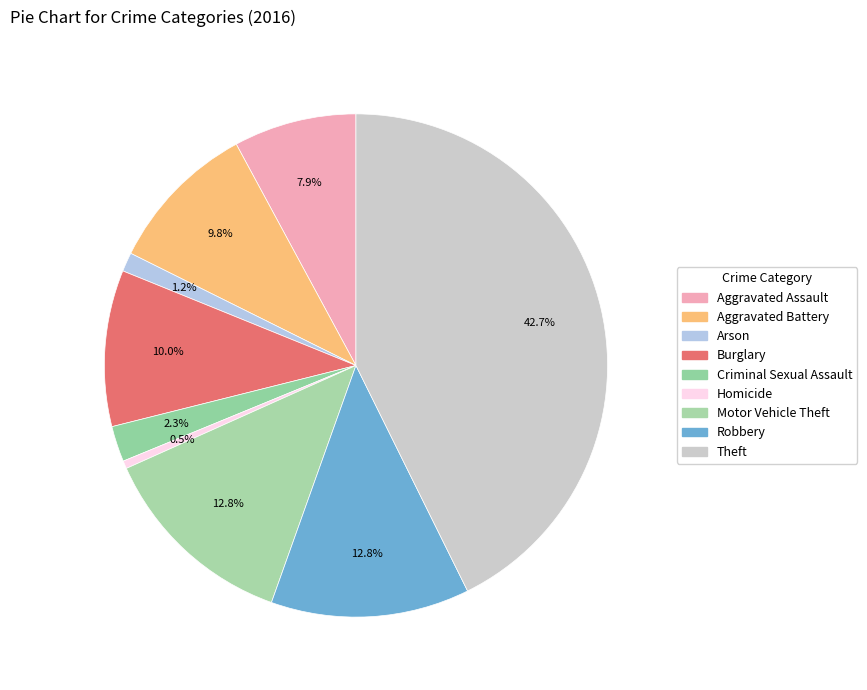

Rank the categories by value from lowest to highest.

Homicide, Arson, Criminal Sexual Assault, Aggravated Assault, Aggravated Battery, Burglary, Robbery, Motor Vehicle Theft, Theft